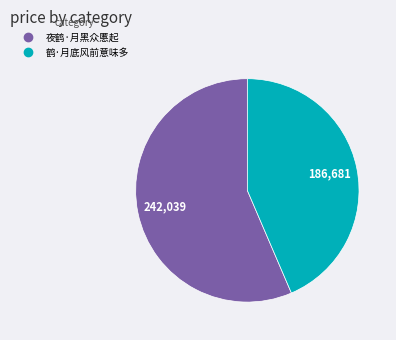

Which slice is the smallest?

鹤·月底风前意味多